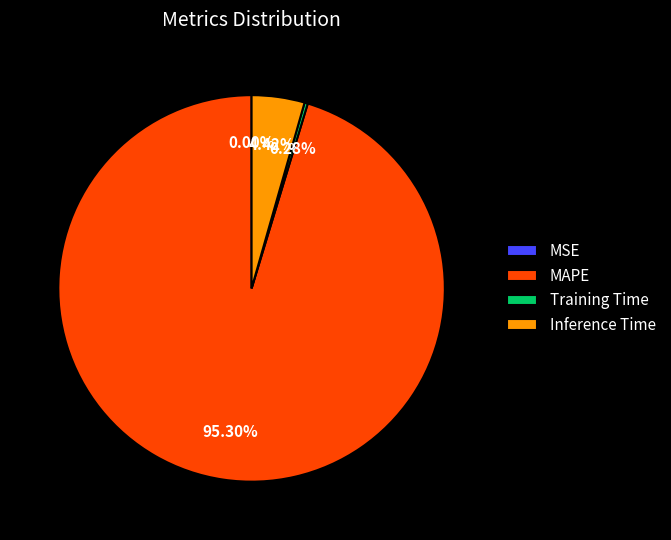

Which category has the biggest portion of the pie?

MAPE